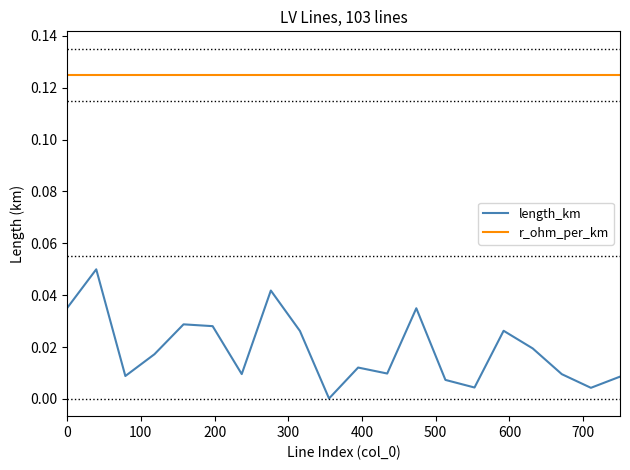

Which series has the widest spread of values?

length_km